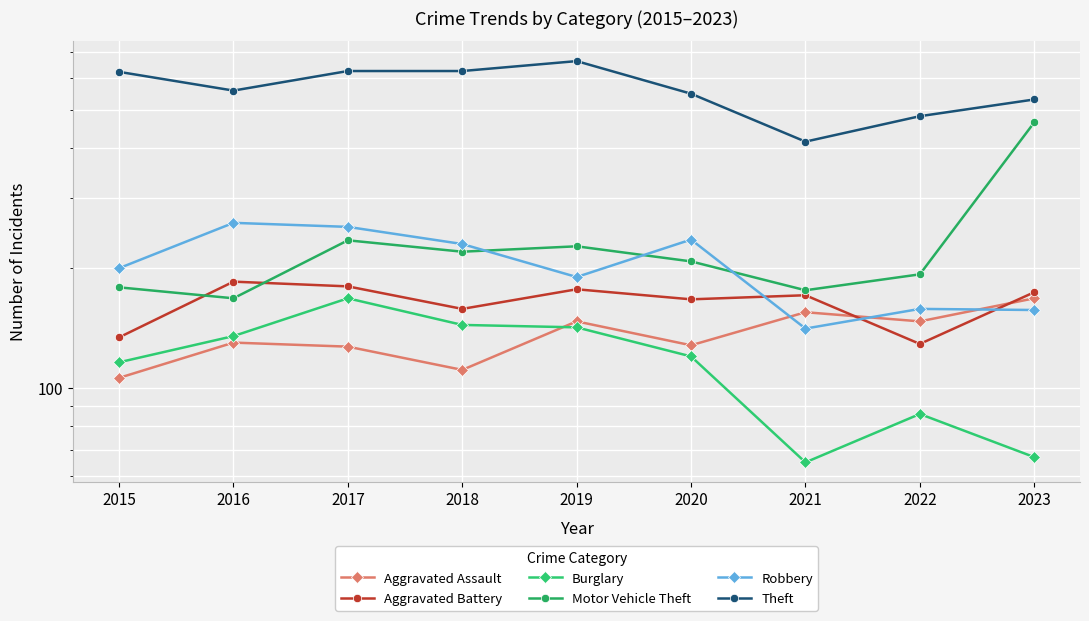

What value does the Aggravated Assault series have at 2018, to the nearest 5?

110